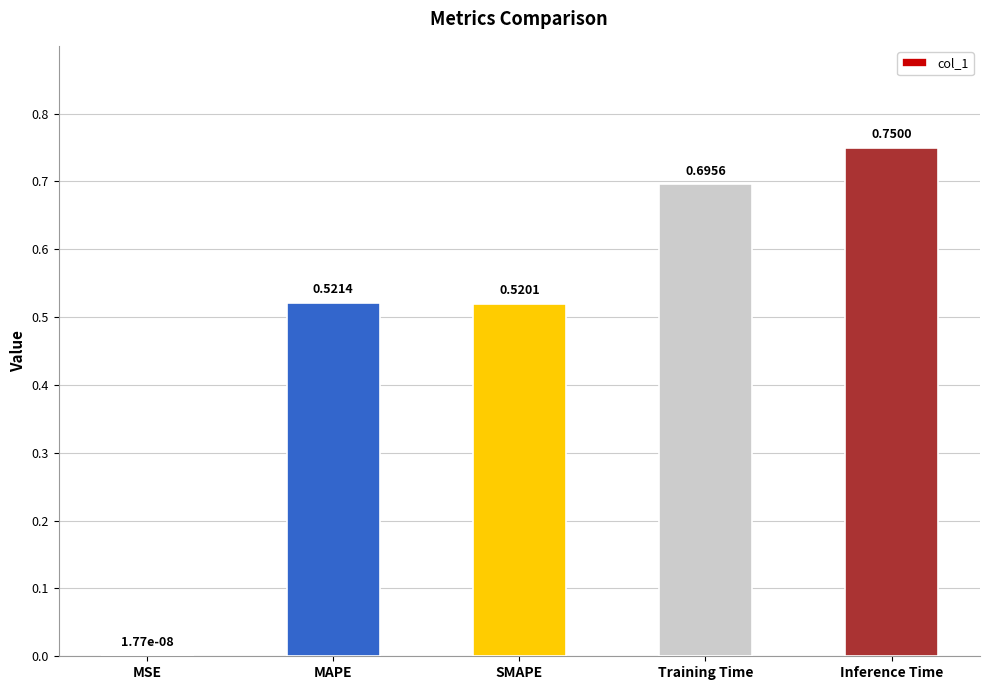

Between SMAPE and Inference Time, which is larger?

Inference Time